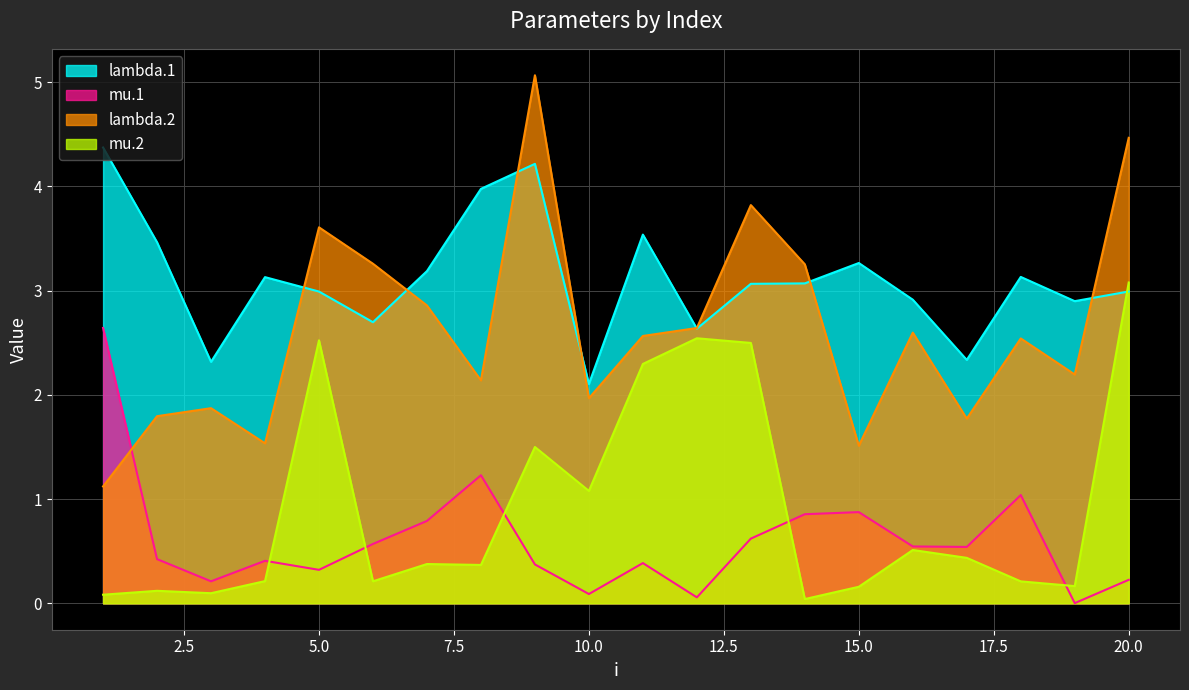

How many lines are shown in the chart?

4